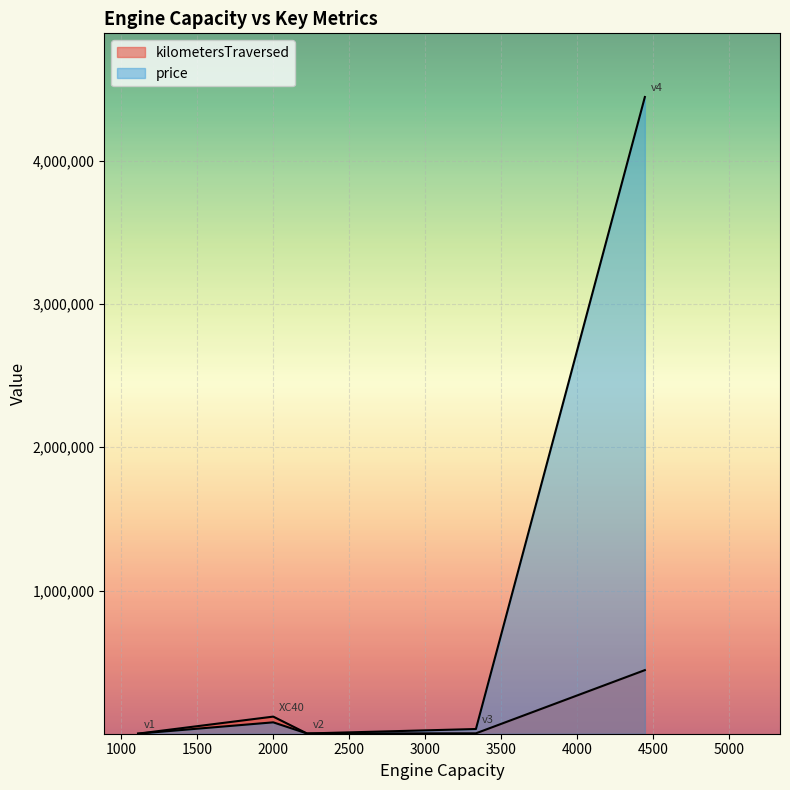

What is the total value across all series at v3?

36666